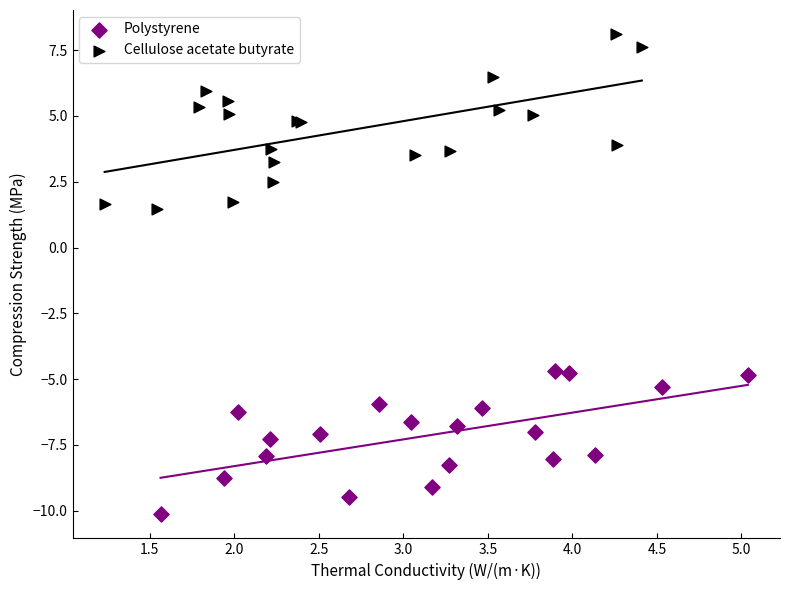

Which series contains the highest Y value?

Cellulose acetate butyrate